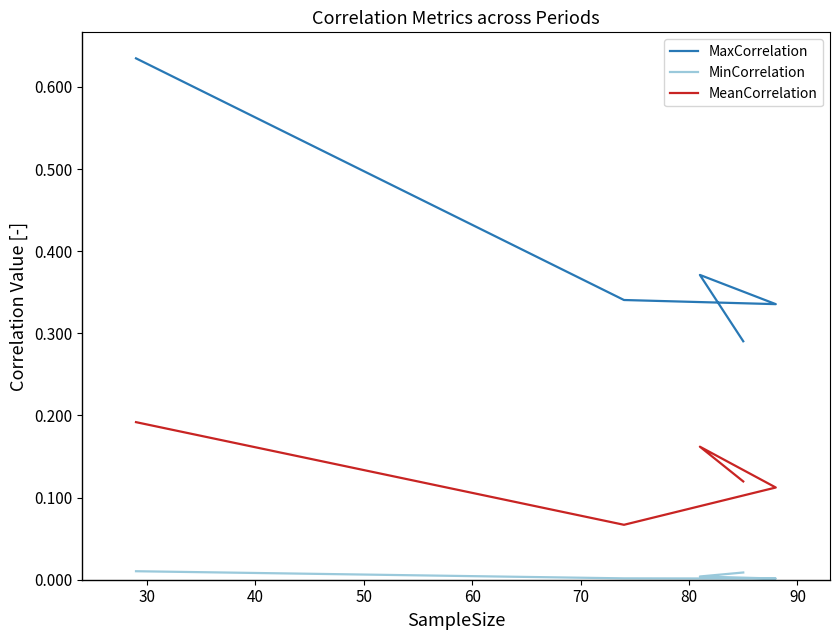

What is the difference between the second highest and minimum values in the MeanCorrelation series?

0.1